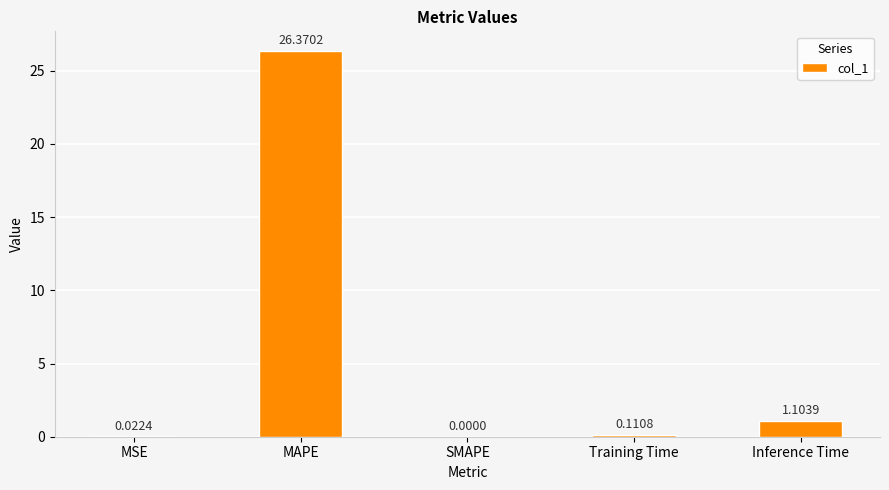

At which category does the chart reach its peak across all series?

MAPE